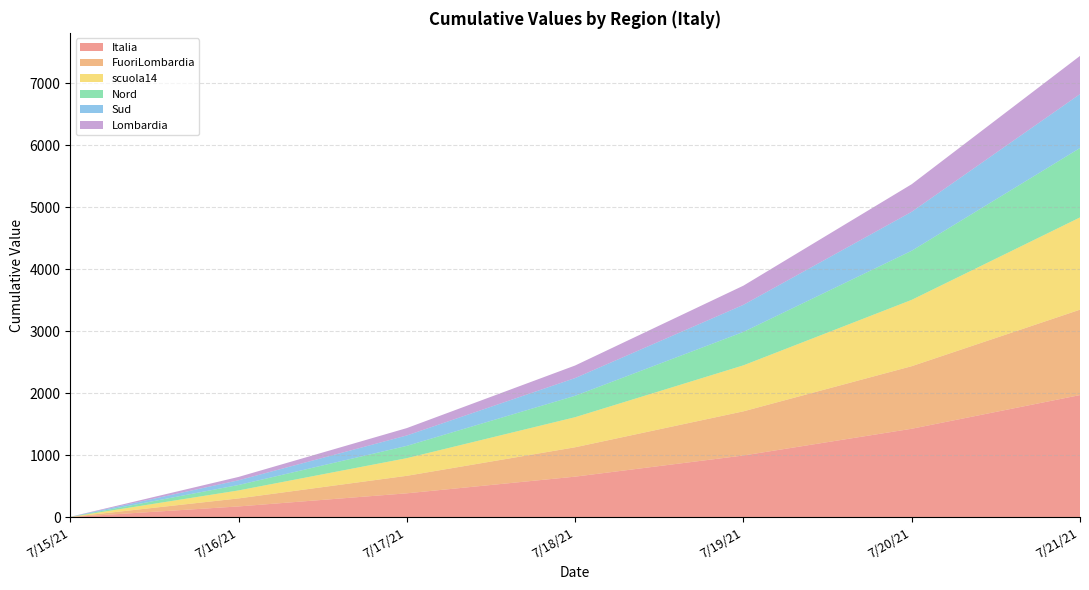

Reading left to right, list all the values displayed in this chart.

Italia: 7/15/21=1.0	7/16/21=172.9	7/17/21=384.4	7/18/21=653.3	7/19/21=994.4	7/20/21=1425.5	7/21/21=1968.6
FuoriLombardia: 7/15/21=1.0	7/16/21=129.2	7/17/21=282.2	7/18/21=473.4	7/19/21=711.9	7/20/21=1008.7	7/21/21=1376.7
scuola14: 7/15/21=1.0	7/16/21=128.9	7/17/21=284.8	7/18/21=485.1	7/19/21=741.7	7/20/21=1069.8	7/21/21=1487.7
Nord: 7/15/21=1.0	7/16/21=87.5	7/17/21=198.1	7/18/21=345.2	7/19/21=538.8	7/20/21=791.6	7/21/21=1118.6
Sud: 7/15/21=1.0	7/16/21=76.2	7/17/21=167.9	7/18/21=286.0	7/19/21=436.9	7/20/21=628.5	7/21/21=869.8
Lombardia: 7/15/21=1.0	7/16/21=53.9	7/17/21=118.9	7/18/21=202.4	7/19/21=309.0	7/20/21=444.5	7/21/21=615.8